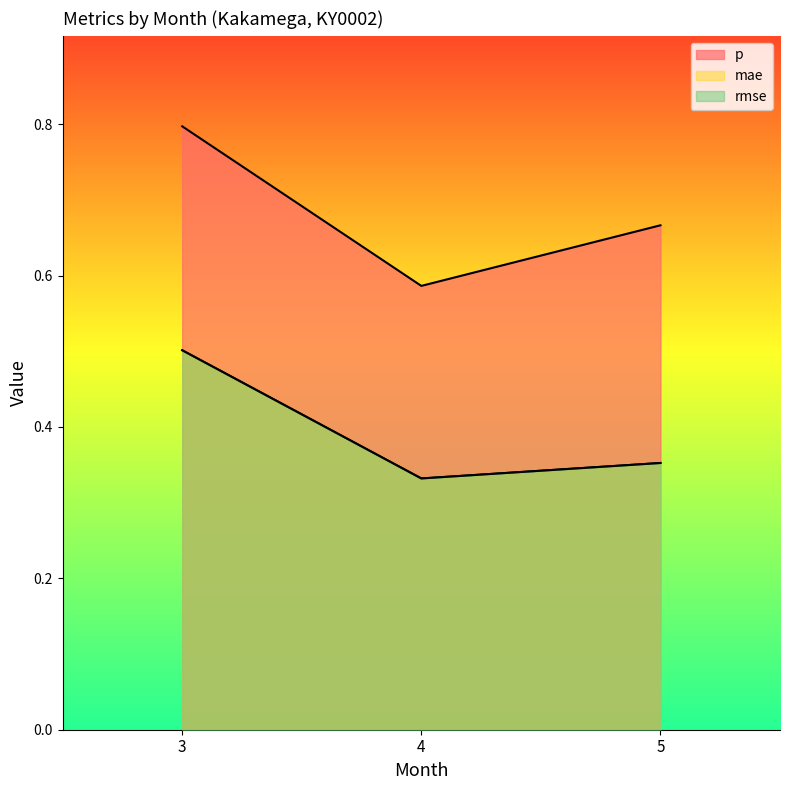

At which category is the sum across all series the highest?

3